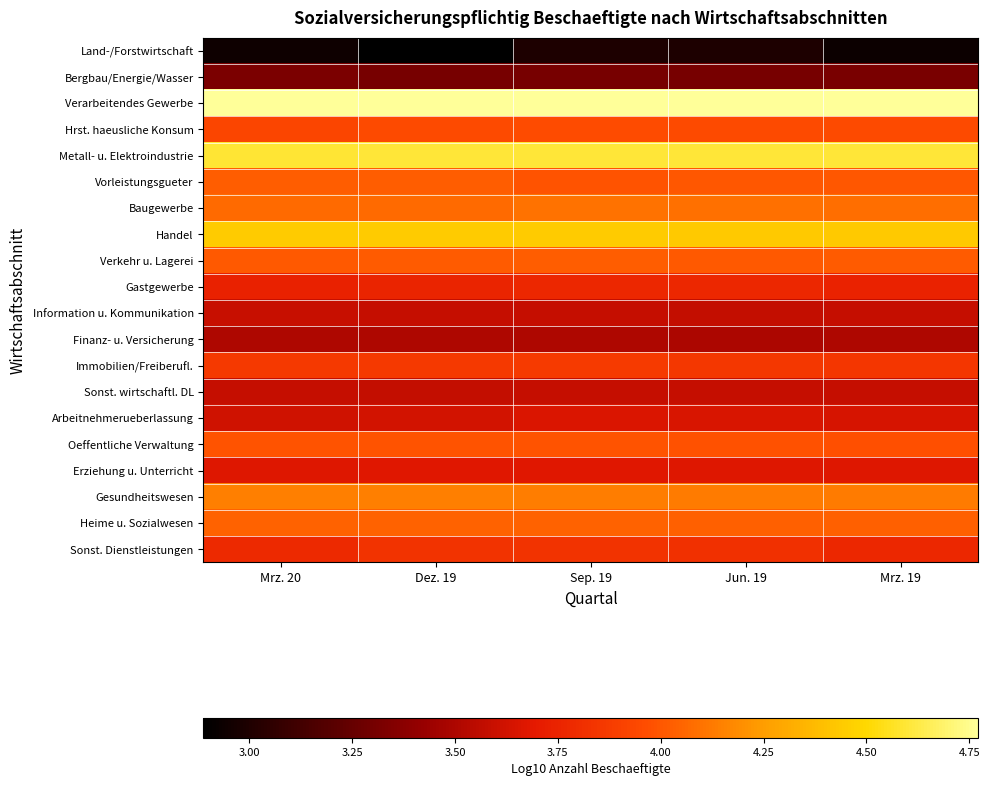

Reading left to right, what are all the values shown in this chart?

Land-/Forstwirtschaft: Mrz. 20=2.9	Dez. 19=2.9	Sep. 19=3.0	Jun. 19=3.0	Mrz. 19=2.9
Bergbau/Energie/Wasser: Mrz. 20=3.3	Dez. 19=3.3	Sep. 19=3.3	Jun. 19=3.3	Mrz. 19=3.3
Verarbeitendes Gewerbe: Mrz. 20=4.8	Dez. 19=4.8	Sep. 19=4.8	Jun. 19=4.8	Mrz. 19=4.8
Hrst. haeusliche Konsum: Mrz. 20=3.9	Dez. 19=4.0	Sep. 19=4.0	Jun. 19=4.0	Mrz. 19=4.0
Metall- u. Elektroindustrie: Mrz. 20=4.6	Dez. 19=4.6	Sep. 19=4.6	Jun. 19=4.6	Mrz. 19=4.6
Vorleistungsgueter: Mrz. 20=4.0	Dez. 19=4.0	Sep. 19=4.0	Jun. 19=4.0	Mrz. 19=4.0
Baugewerbe: Mrz. 20=4.1	Dez. 19=4.1	Sep. 19=4.1	Jun. 19=4.1	Mrz. 19=4.1
Handel: Mrz. 20=4.4	Dez. 19=4.4	Sep. 19=4.4	Jun. 19=4.4	Mrz. 19=4.4
Verkehr u. Lagerei: Mrz. 20=4.0	Dez. 19=4.0	Sep. 19=4.0	Jun. 19=4.0	Mrz. 19=4.0
Gastgewerbe: Mrz. 20=3.7	Dez. 19=3.8	Sep. 19=3.8	Jun. 19=3.8	Mrz. 19=3.7
Information u. Kommunikation: Mrz. 20=3.6	Dez. 19=3.6	Sep. 19=3.6	Jun. 19=3.6	Mrz. 19=3.6
Finanz- u. Versicherung: Mrz. 20=3.5	Dez. 19=3.5	Sep. 19=3.5	Jun. 19=3.5	Mrz. 19=3.5
Immobilien/Freiberufl.: Mrz. 20=3.9	Dez. 19=3.9	Sep. 19=3.9	Jun. 19=3.9	Mrz. 19=3.8
Sonst. wirtschaftl. DL: Mrz. 20=3.6	Dez. 19=3.6	Sep. 19=3.6	Jun. 19=3.6	Mrz. 19=3.6
Arbeitnehmerueberlassung: Mrz. 20=3.6	Dez. 19=3.6	Sep. 19=3.7	Jun. 19=3.7	Mrz. 19=3.6
Oeffentliche Verwaltung: Mrz. 20=4.0	Dez. 19=4.0	Sep. 19=4.0	Jun. 19=4.0	Mrz. 19=4.0
Erziehung u. Unterricht: Mrz. 20=3.7	Dez. 19=3.7	Sep. 19=3.7	Jun. 19=3.7	Mrz. 19=3.7
Gesundheitswesen: Mrz. 20=4.1	Dez. 19=4.1	Sep. 19=4.1	Jun. 19=4.1	Mrz. 19=4.1
Heime u. Sozialwesen: Mrz. 20=4.0	Dez. 19=4.0	Sep. 19=4.0	Jun. 19=4.0	Mrz. 19=4.0
Sonst. Dienstleistungen: Mrz. 20=3.8	Dez. 19=3.8	Sep. 19=3.8	Jun. 19=3.8	Mrz. 19=3.8